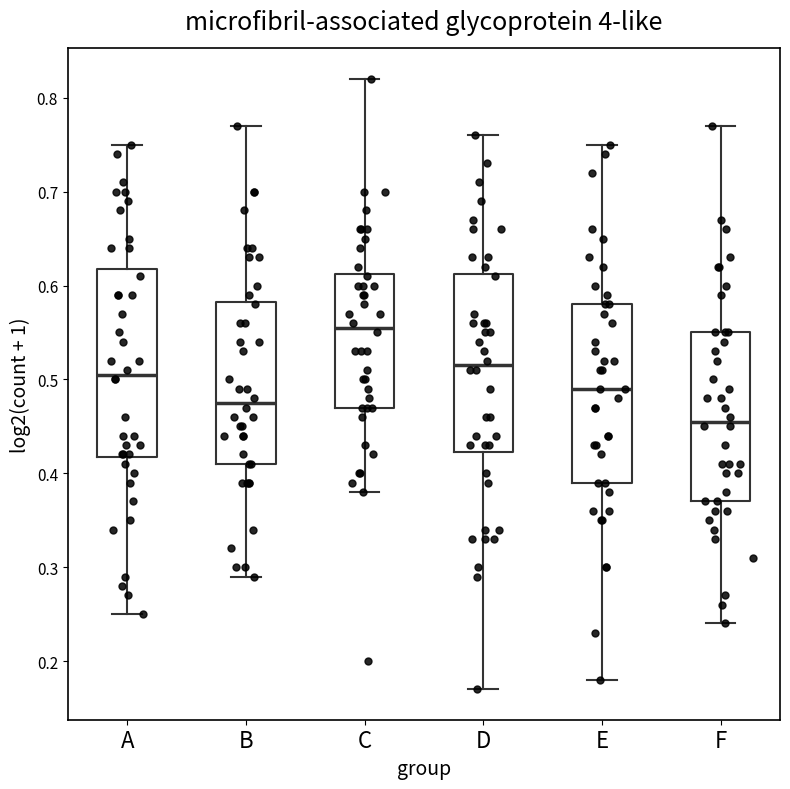

Reading left to right, read every box against the y-axis: the position of its median line, the range the box covers, and the ends of its whiskers. The values are not printed on the chart, so give them approximately, as read against the axis.

A: median 0.51, box 0.42 to 0.62, whiskers 0.25 to 0.75
B: median 0.48, box 0.41 to 0.58, whiskers 0.29 to 0.77
C: median 0.56, box 0.47 to 0.61, whiskers 0.38 to 0.82
D: median 0.52, box 0.42 to 0.61, whiskers 0.17 to 0.76
E: median 0.49, box 0.39 to 0.58, whiskers 0.18 to 0.75
F: median 0.46, box 0.37 to 0.55, whiskers 0.24 to 0.77